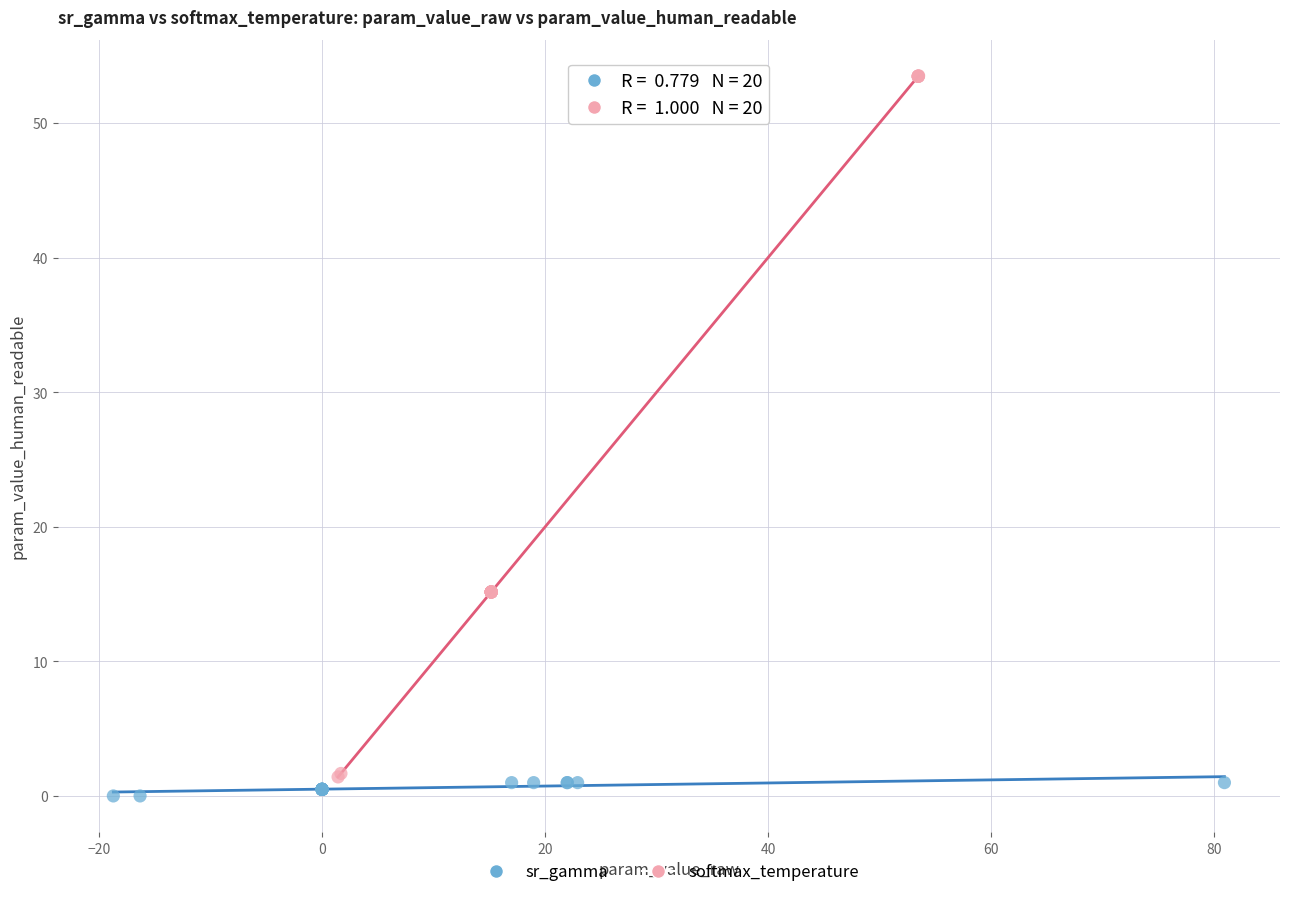

Which series has the largest Y range (max minus min)?

softmax_temperature